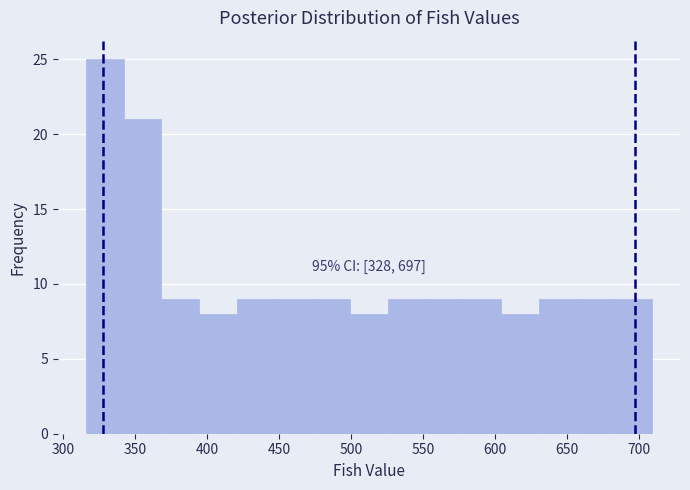

Which range on the x-axis has the tallest bar?

315 to 340